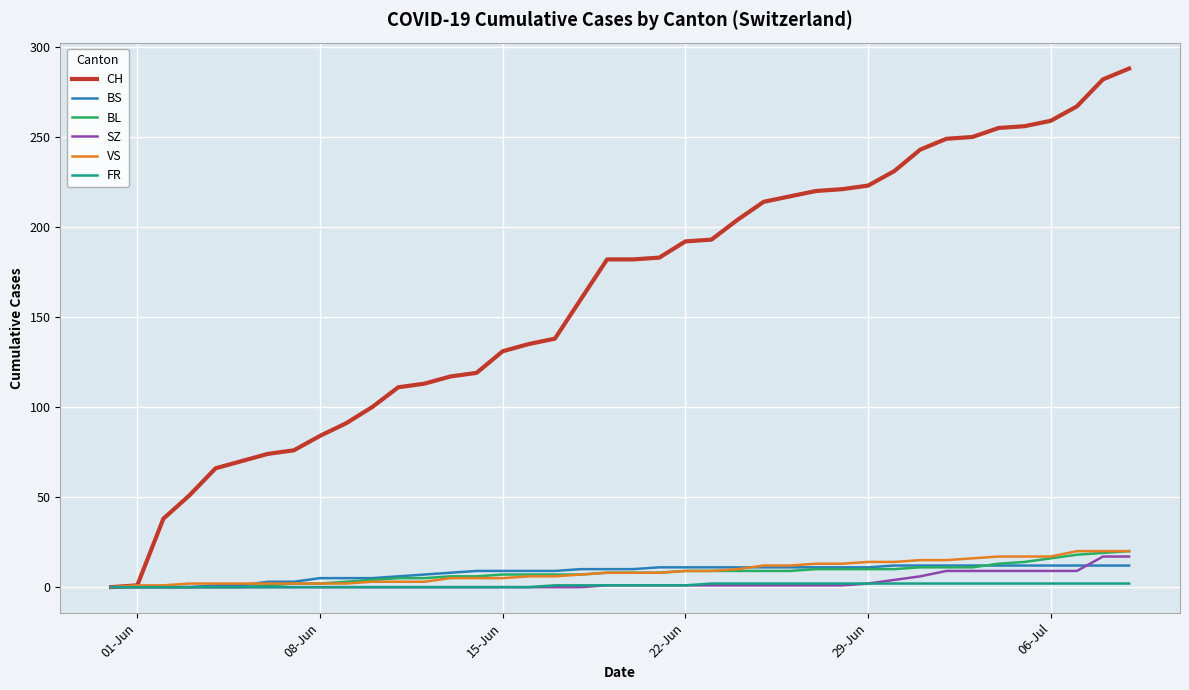

What is the maximum value for CH?

288